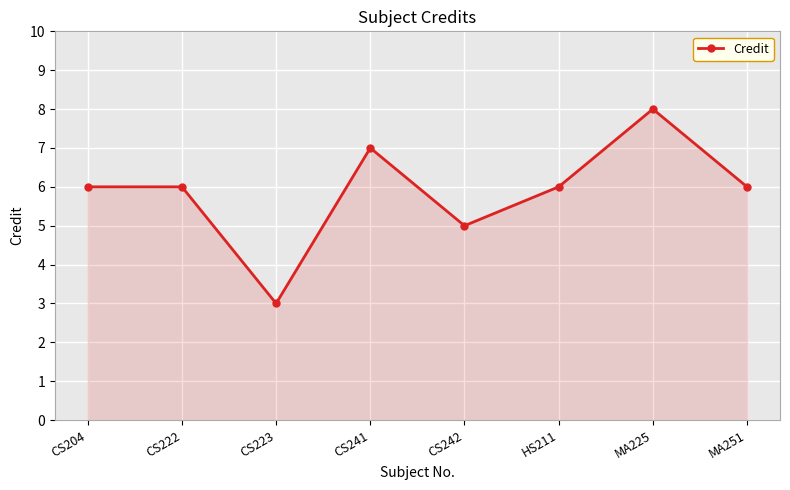

Between CS222 and CS241, which is larger?

CS241